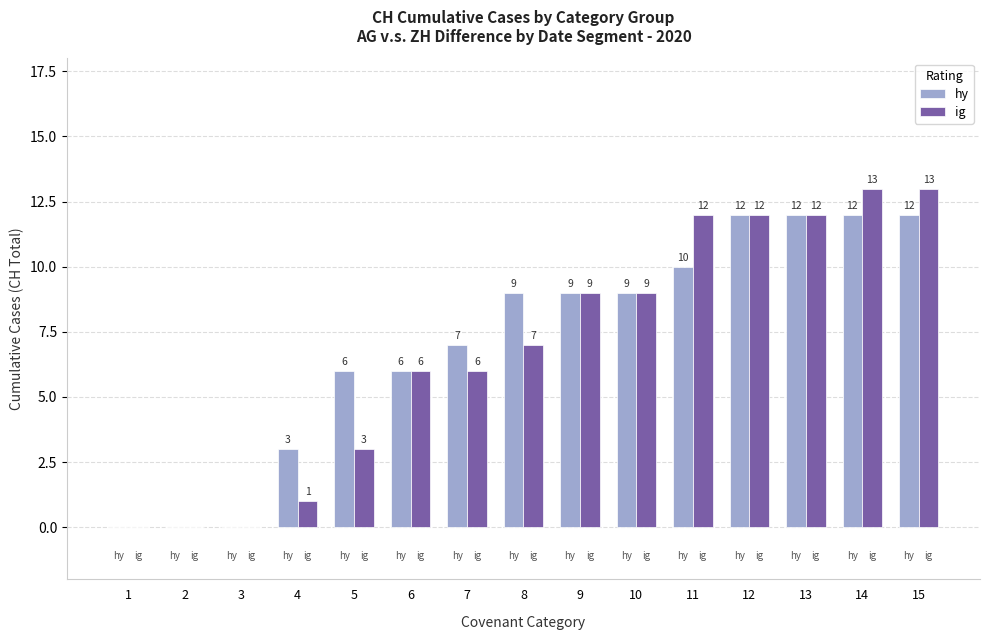

What is the highest value of the hy series?

12